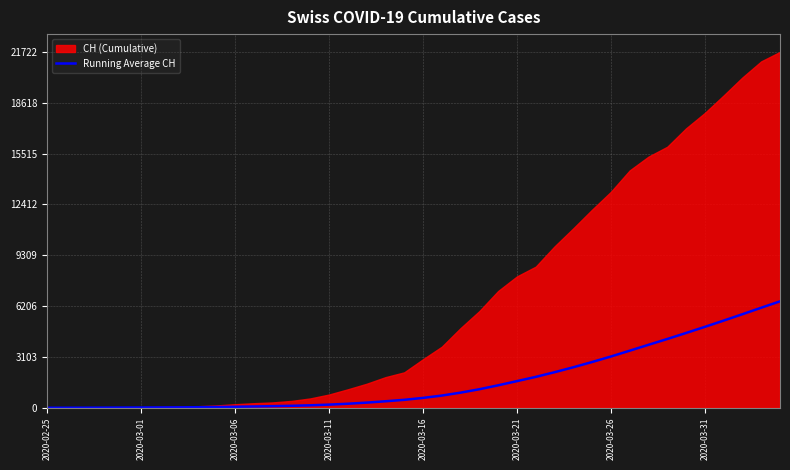

Which label corresponds to the smallest value in the chart?

2020-02-25